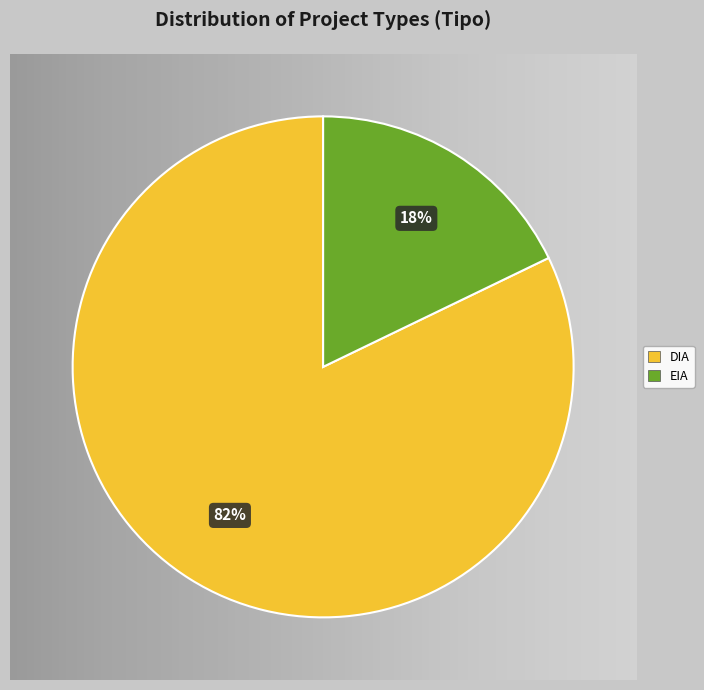

To the nearest percent, what is the difference between the EIA and DIA slice percentages?

64%